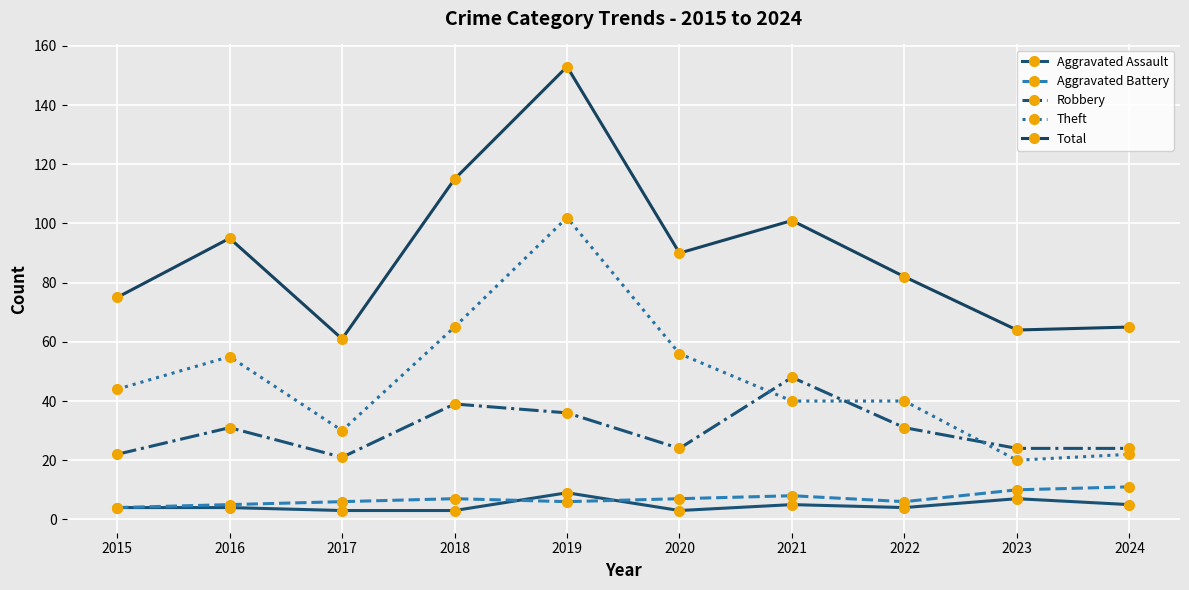

In Aggravated Assault, how many points are lower than both neighbors (excluding endpoints)?

2